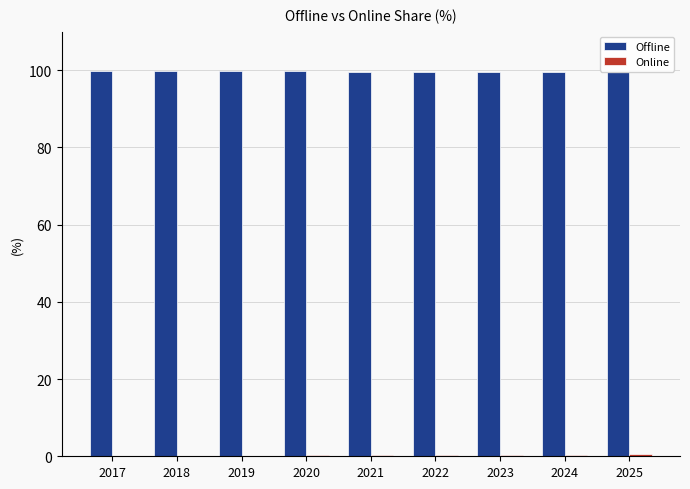

What is the sum of all Offline values?

897.2